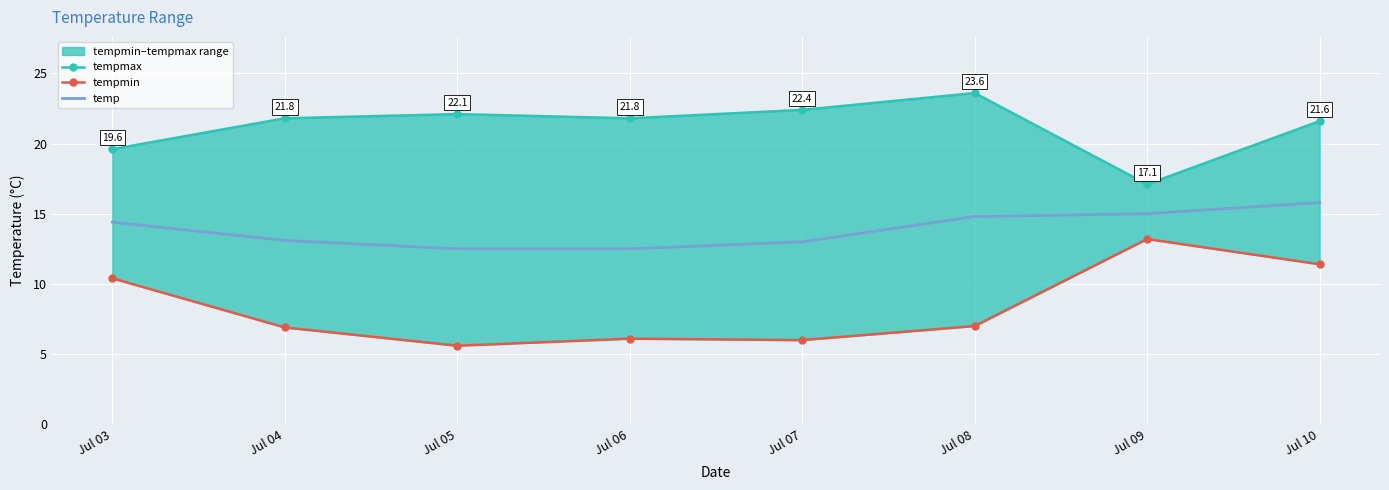

True or false: tempmax and temp cross at least once.

False